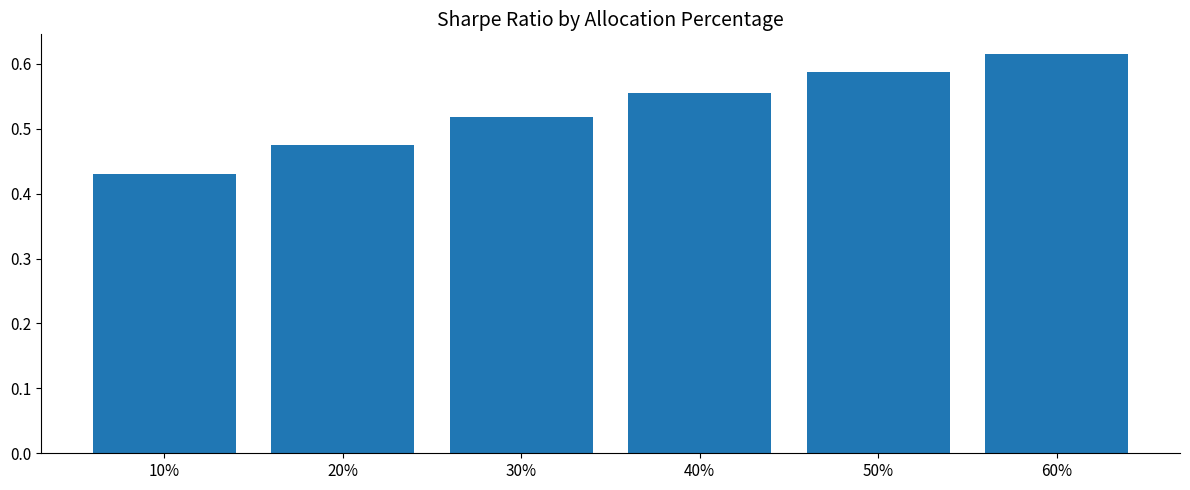

What is the sum of the values at 50% and 10%?

1.0